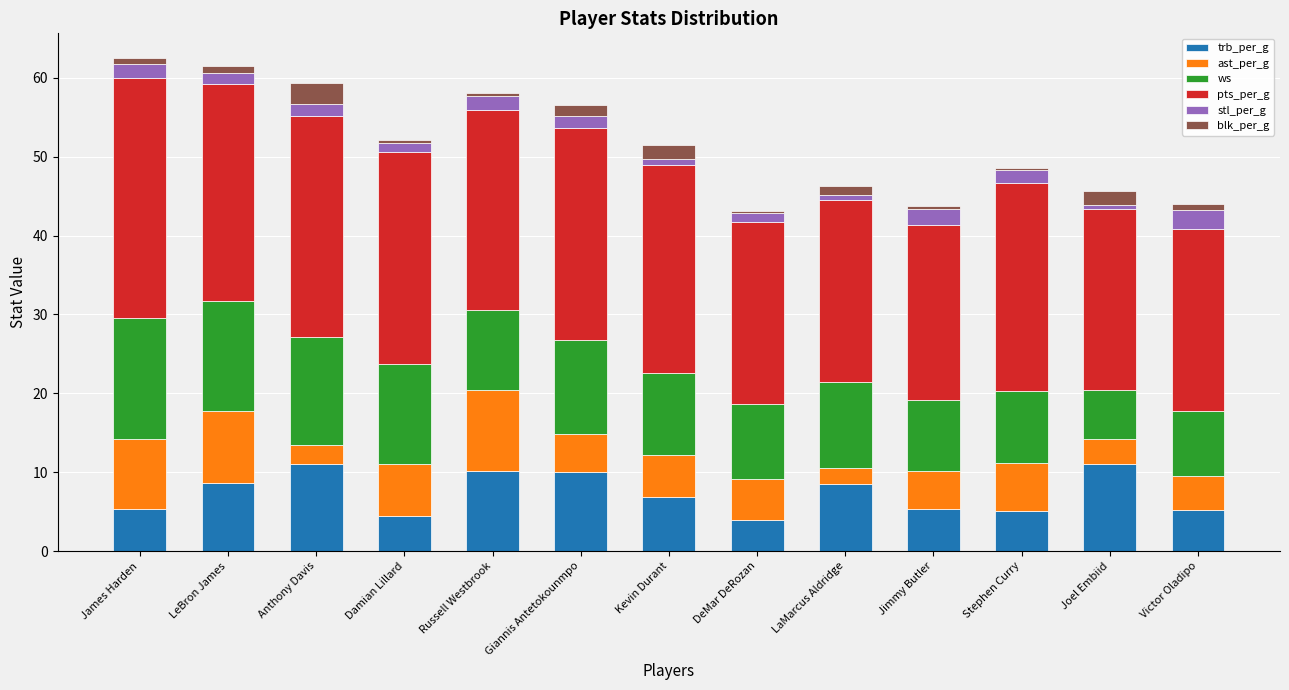

What is the approximate value of trb_per_g at Russell Westbrook?

10.1